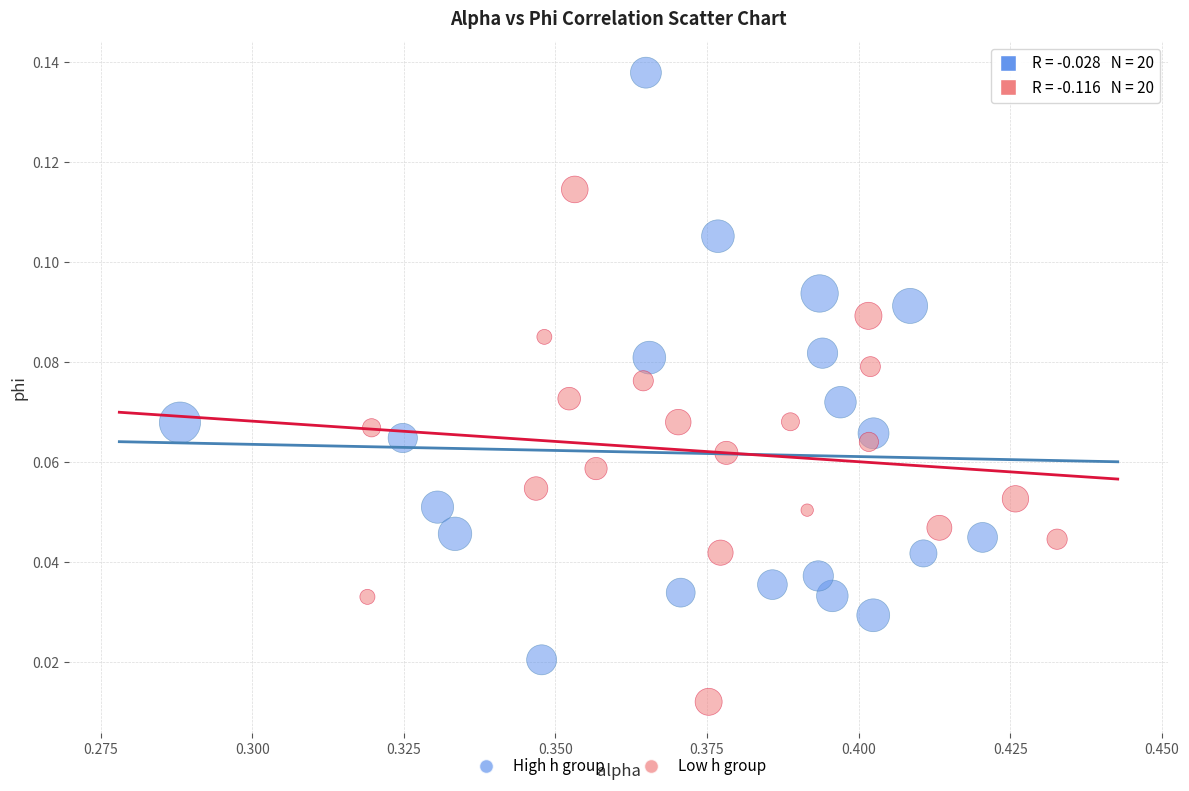

What are all the series names shown in the legend?

High h group, Low h group